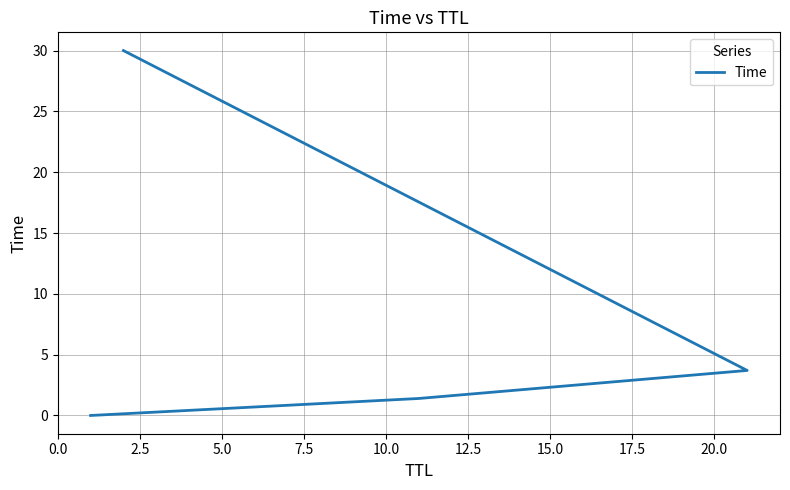

True or false: the data shows 10.4 at 7.5.

False